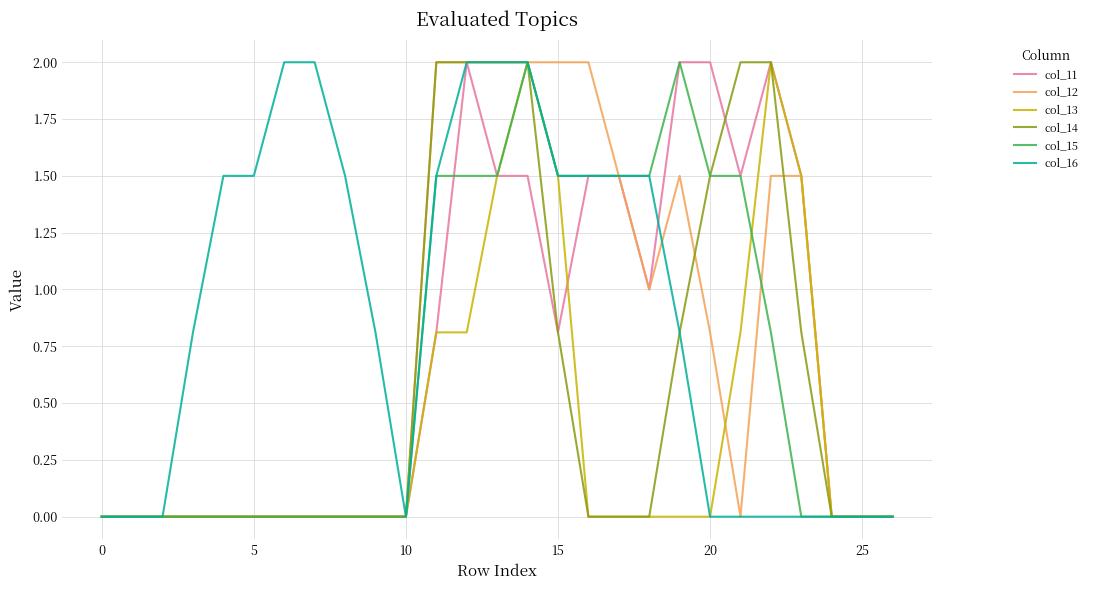

What is the difference between the maximum and minimum values in the col_14 series?

2.0